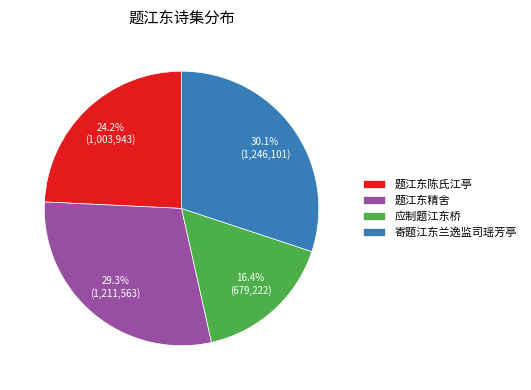

Which has a higher value, 应制题江东桥 or 题江东陈氏江亭?

题江东陈氏江亭